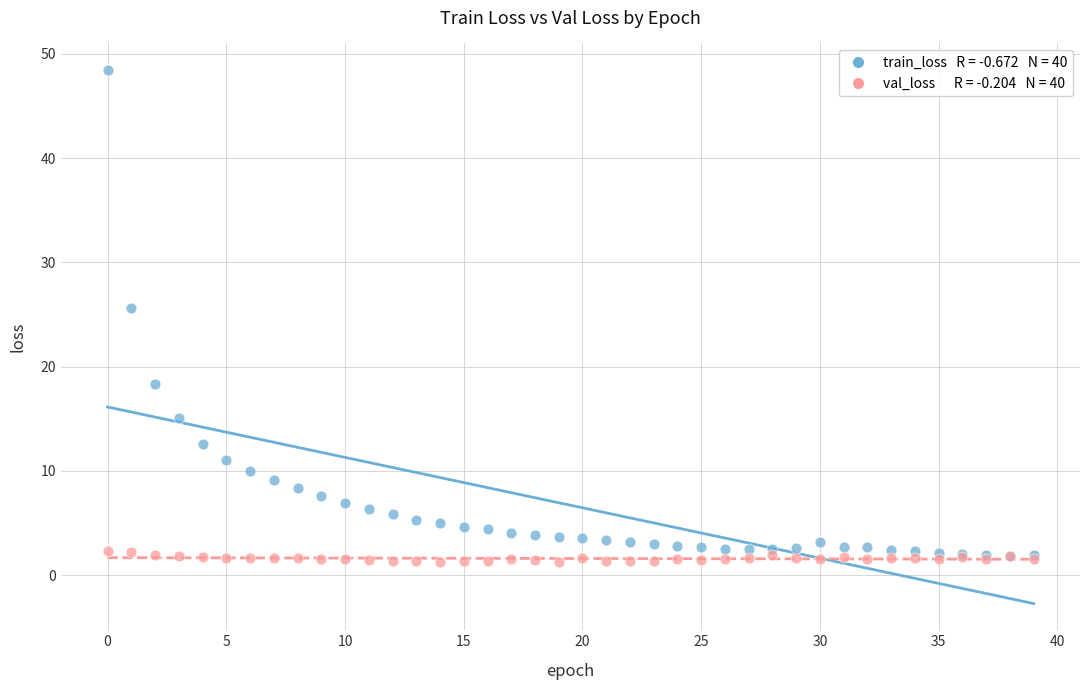

Across all series, what Y value is closest to 24?

25.7